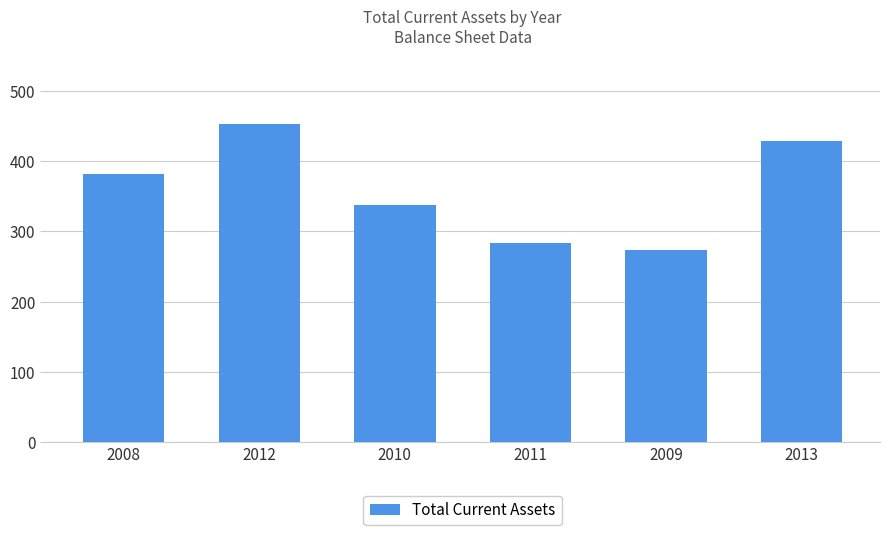

Between 2008 and 2011, which is larger?

2008